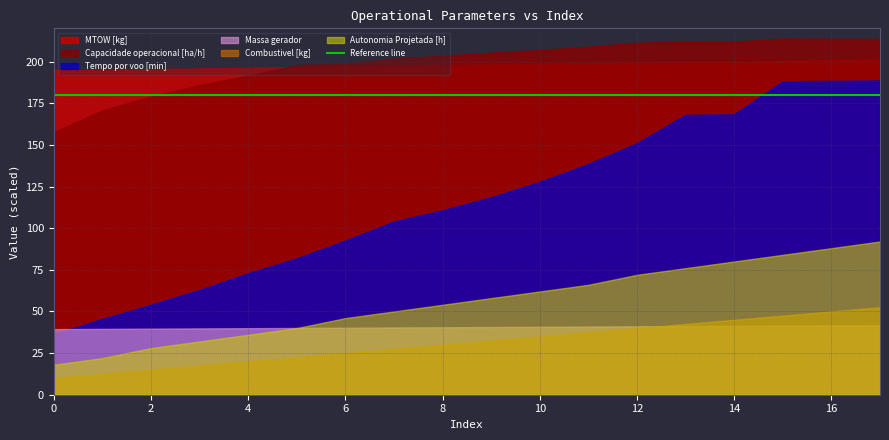

What is the minimum value shown in the chart?

10.0